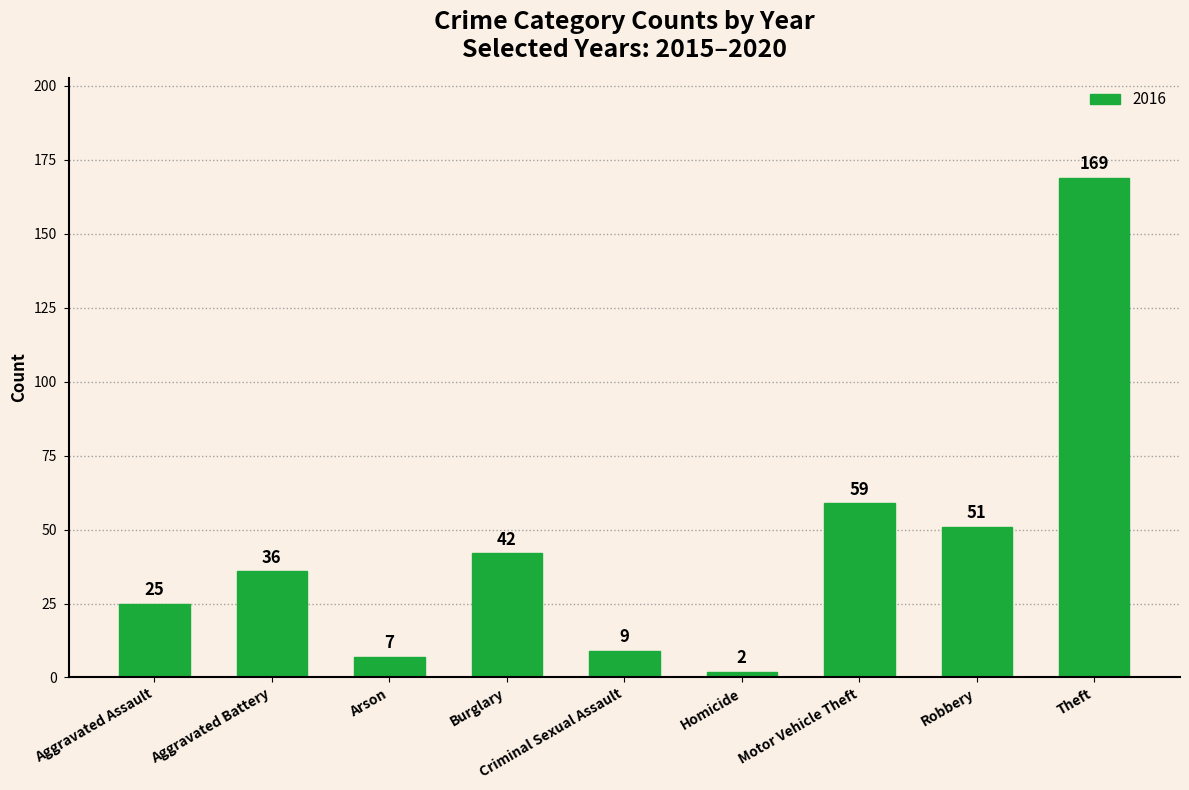

What is the label of the 3rd bar from the left?

Arson